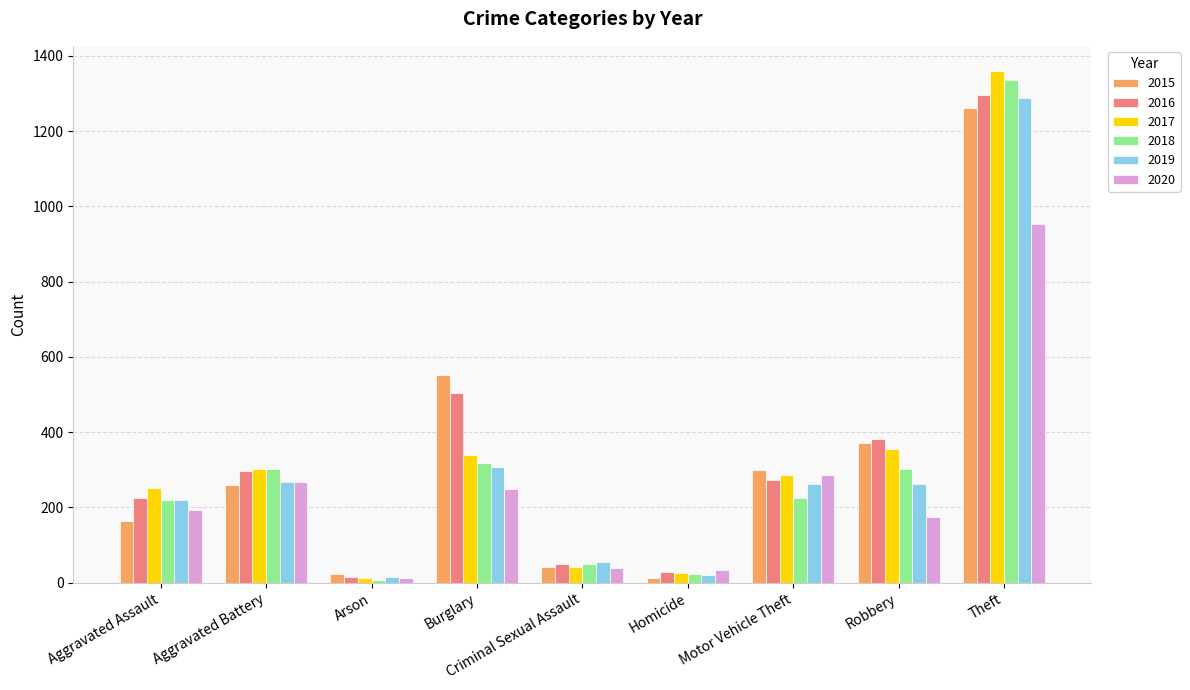

Which series has the widest spread of values?

2017